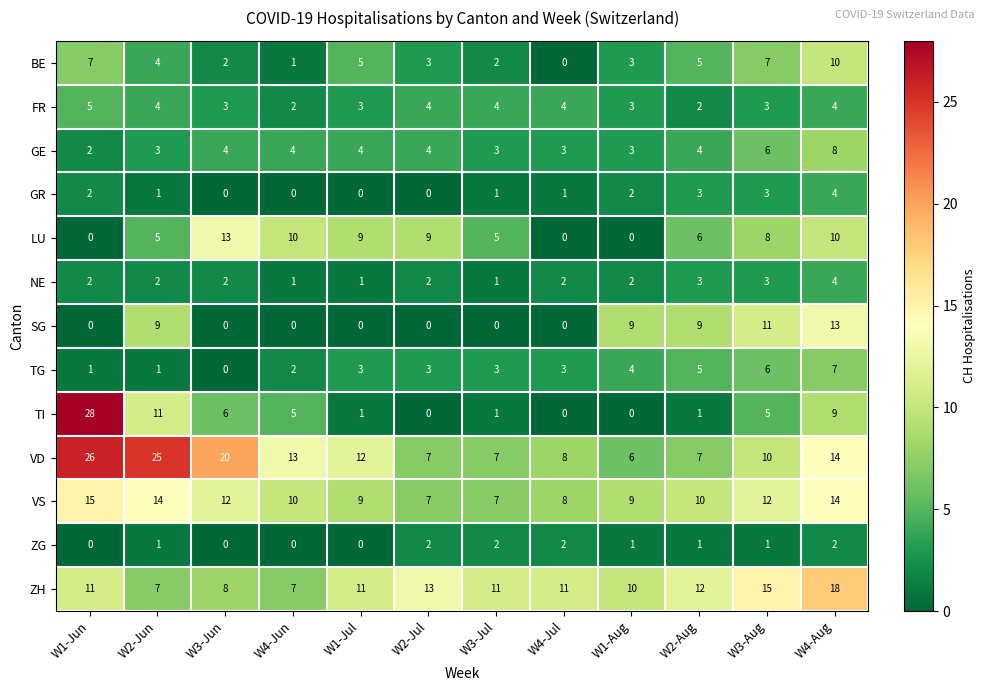

True or false: FR has a value of 4 at W2-Jul.

True